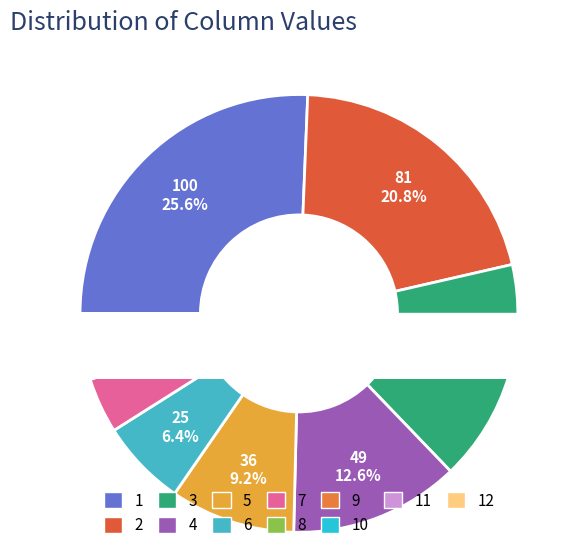

Does 8 represent more than half of the total?

No